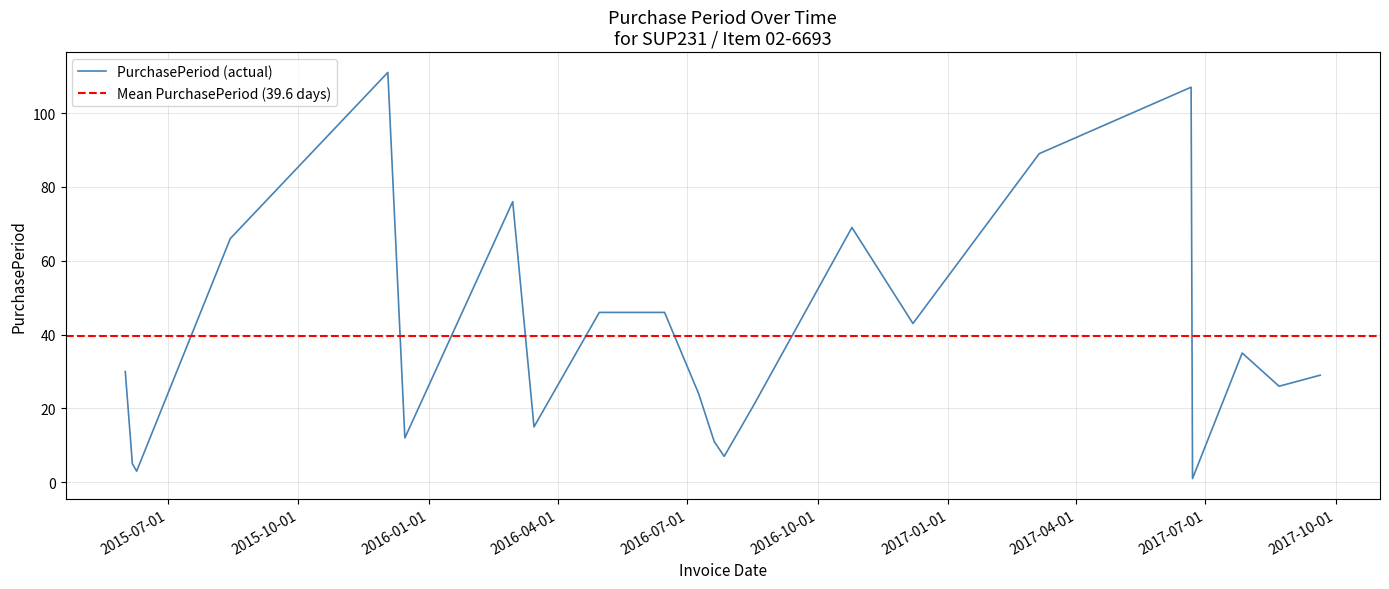

What is the sum of the values at 2017-09-20 and 2016-02-29?

105